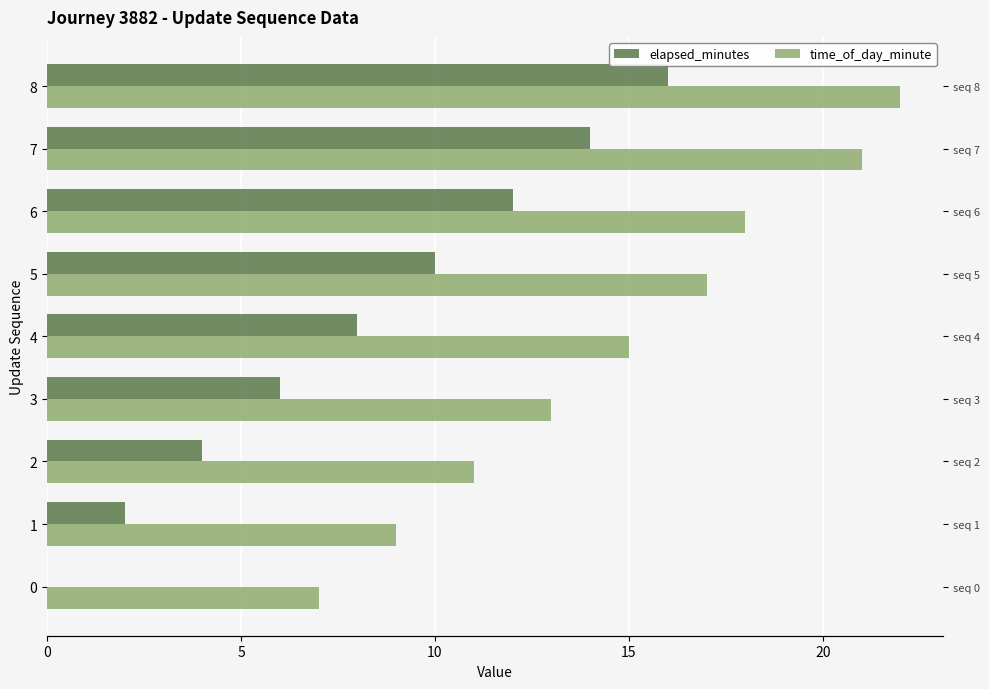

Reading left to right, list all the values displayed in this chart.

elapsed_minutes: 0	2	4	6	8	10	12	14	16
time_of_day_minute: 7	9	11	13	15	17	18	21	22